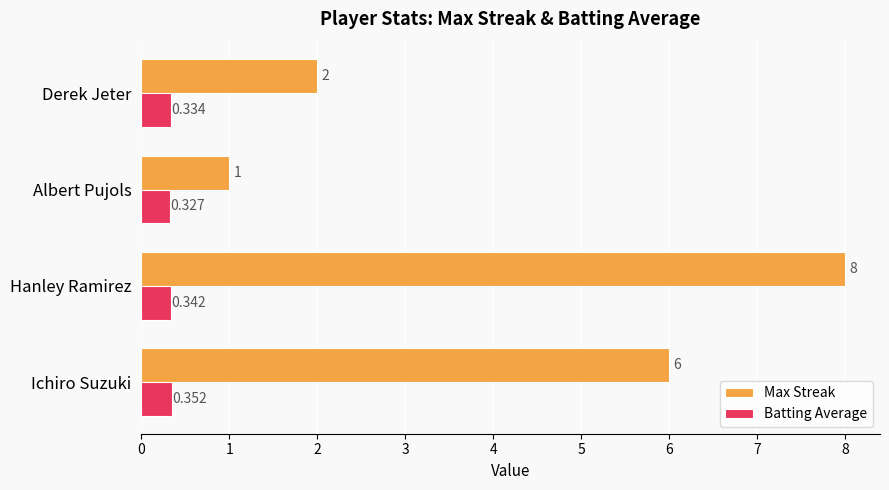

Which category has the highest value in the Max Streak series?

Hanley Ramirez